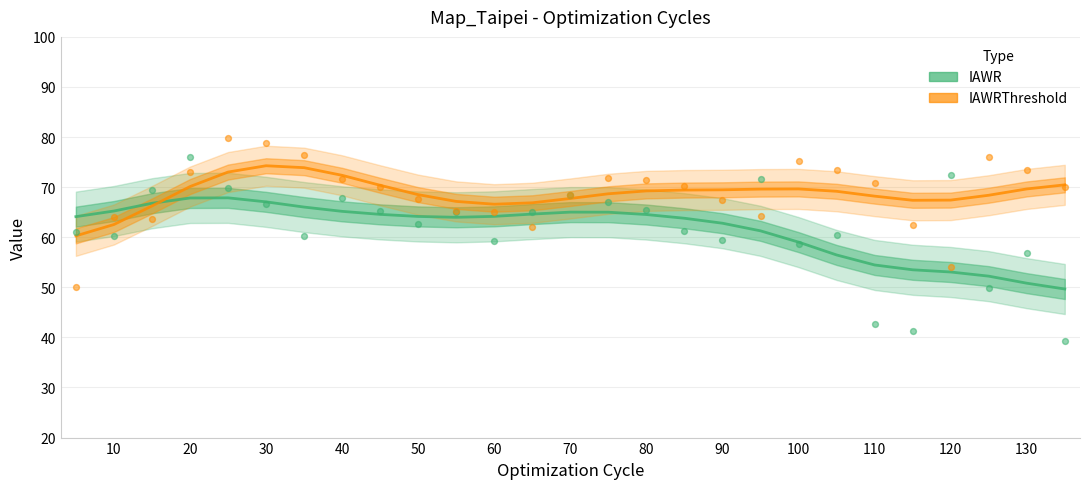

Which series has the largest total across all categories?

IAWRThreshold